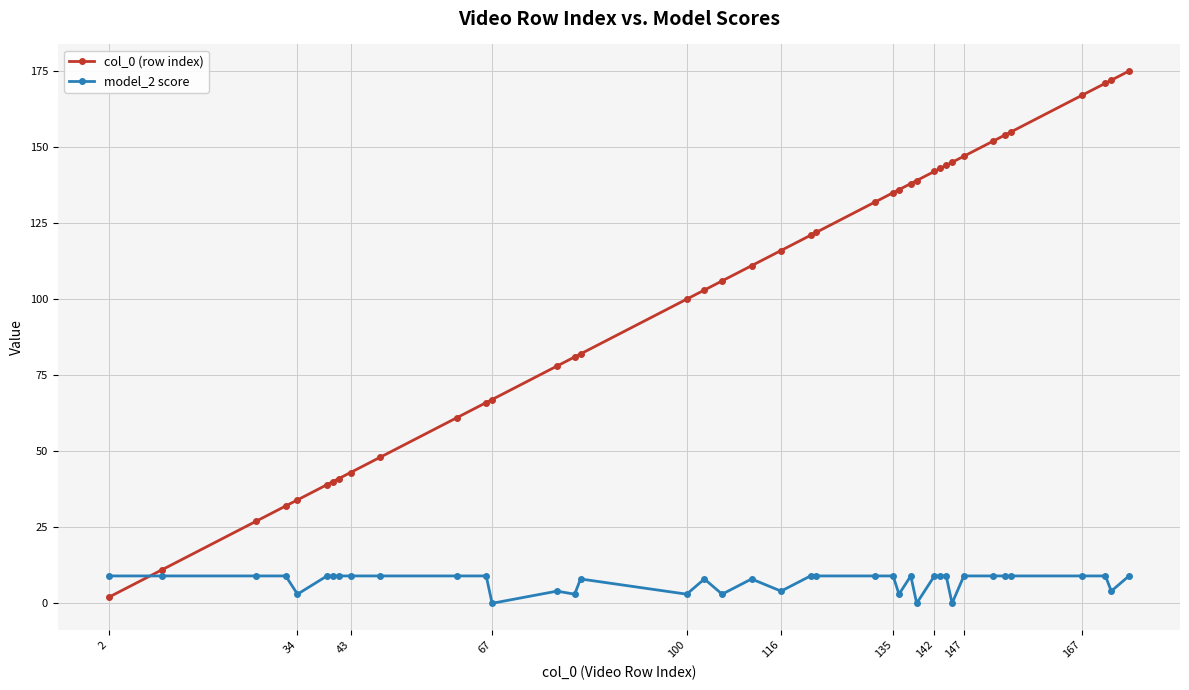

What is the highest value of the col_0 (row index) series?

175